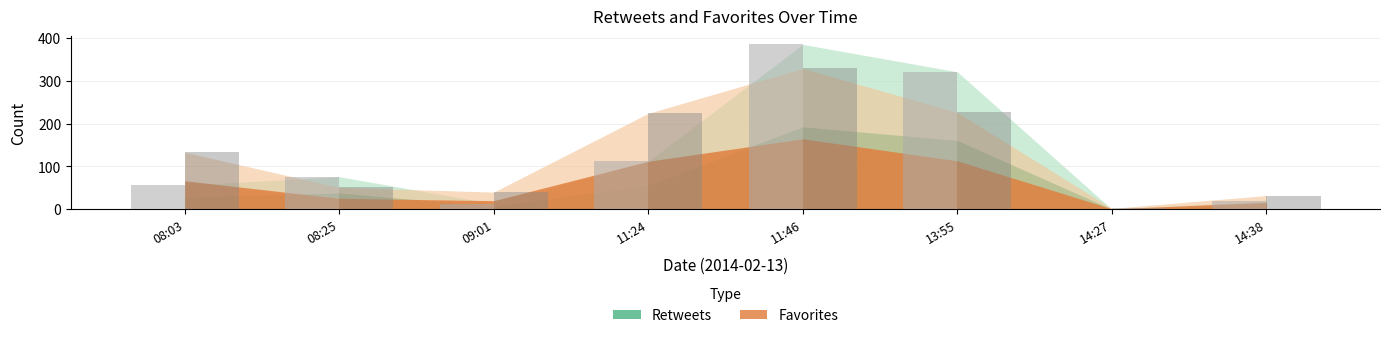

List the series in order of their overall mean, lowest first.

retweets, favorites